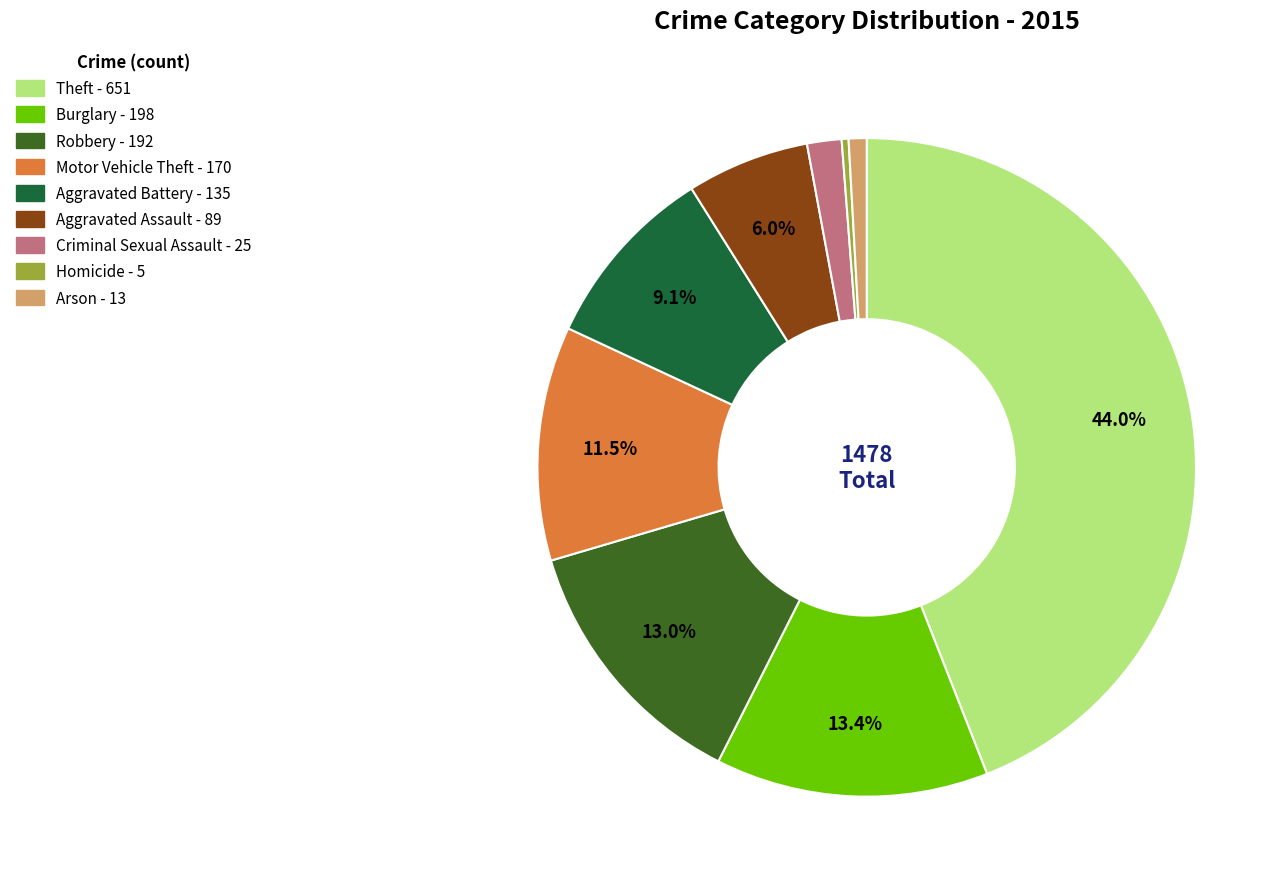

What is the ratio of the value at Burglary to the value at Theft?

0.3